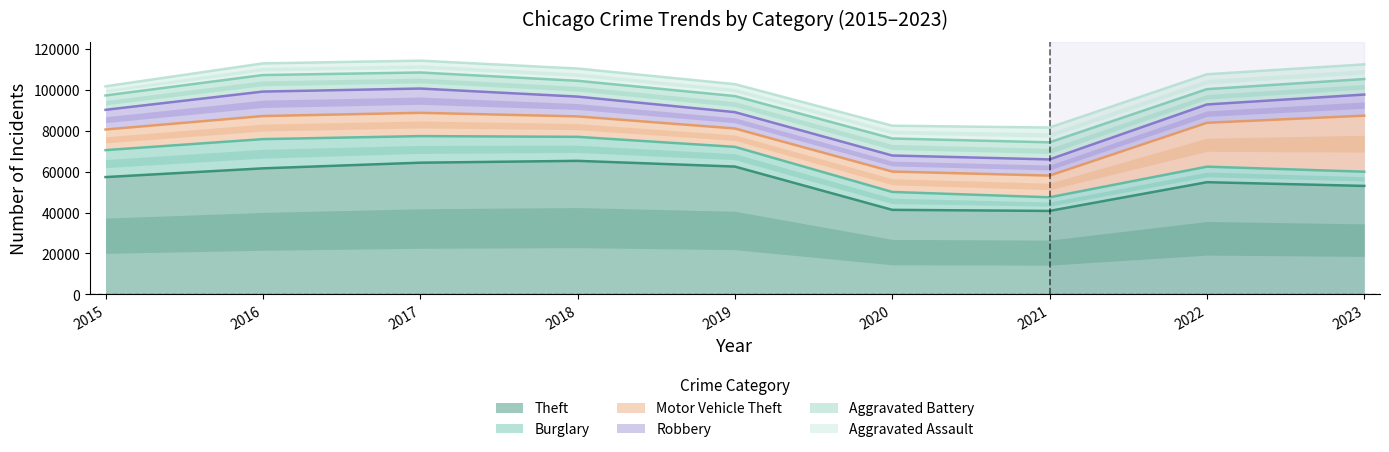

What is the highest value of the Theft series?

65287